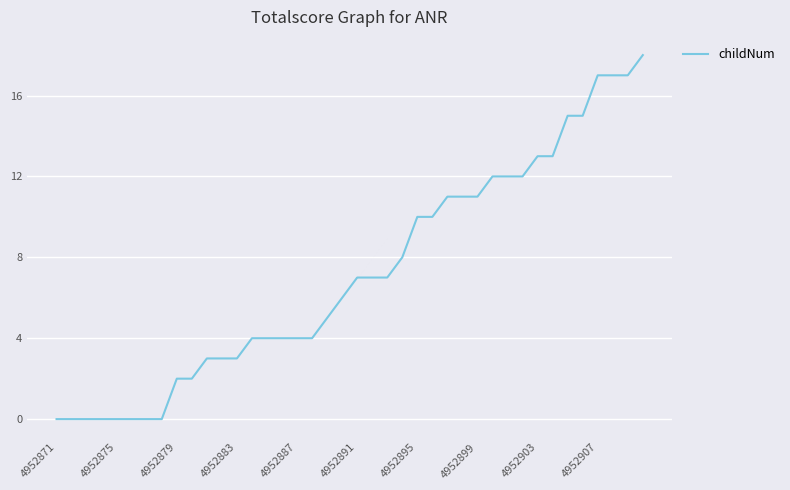

What is the difference between the maximum and minimum values?

18